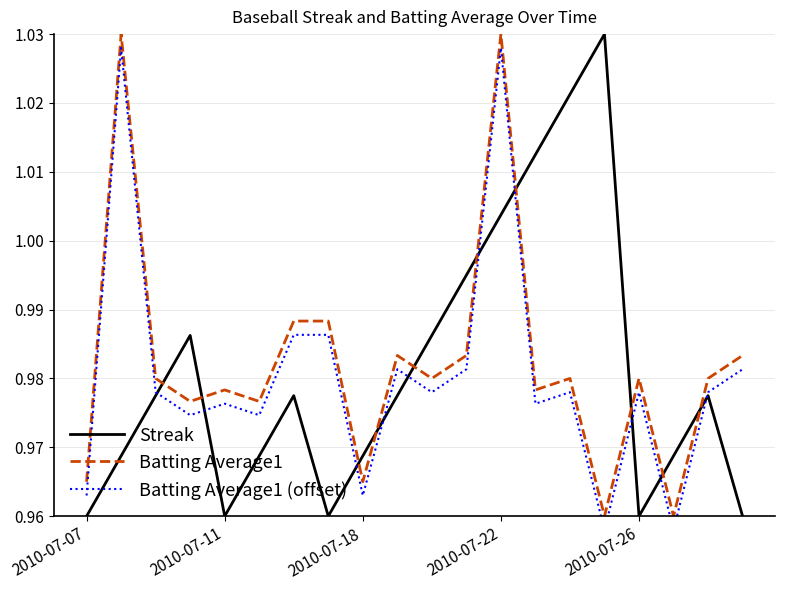

How many lines are shown in the chart?

3